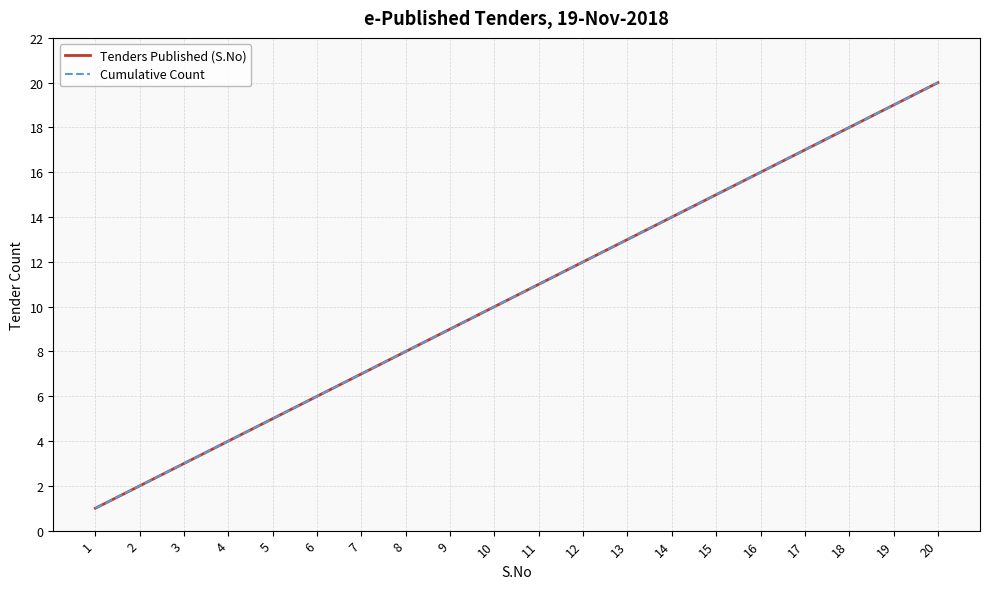

How many lines are shown in the chart?

2